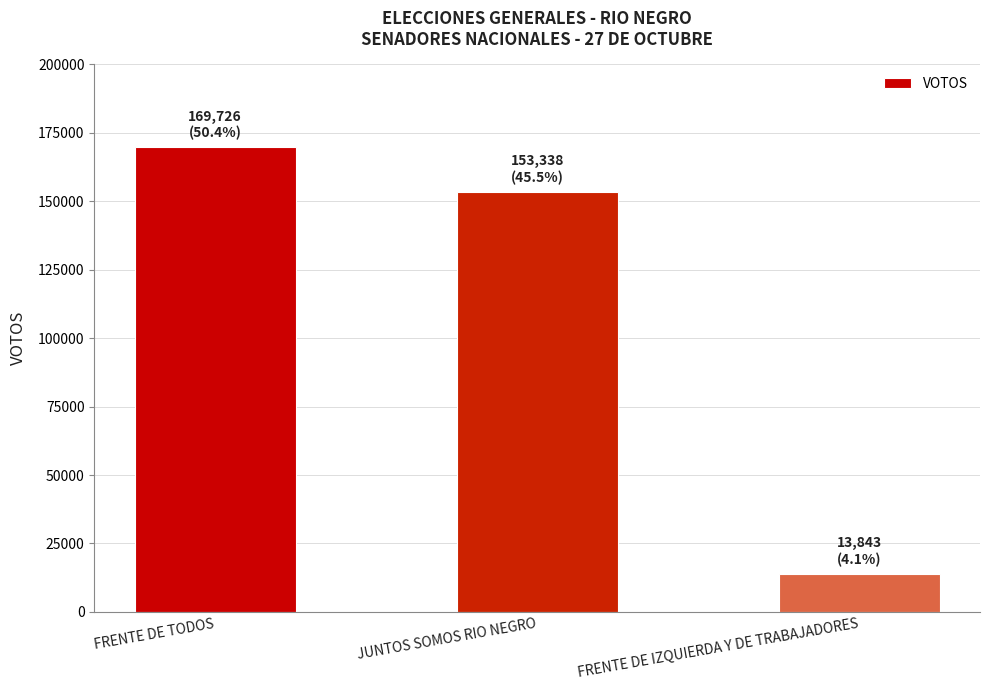

What is the difference between the maximum and minimum values?

155883